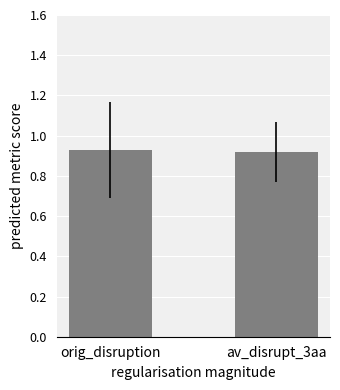

How many bars are there in total?

2